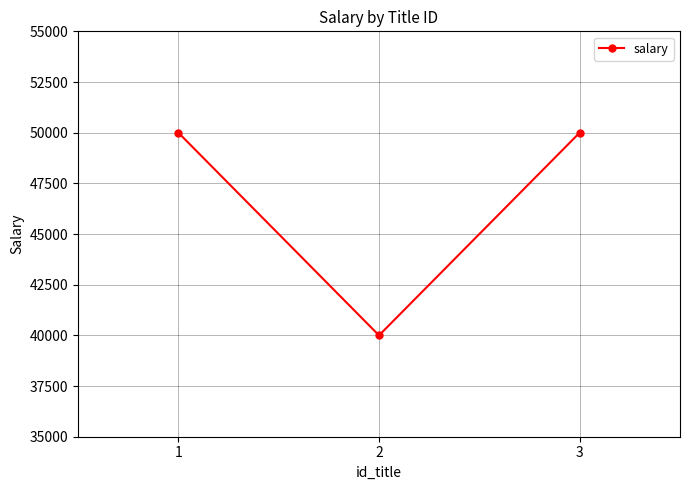

How many lines are shown in the chart?

1